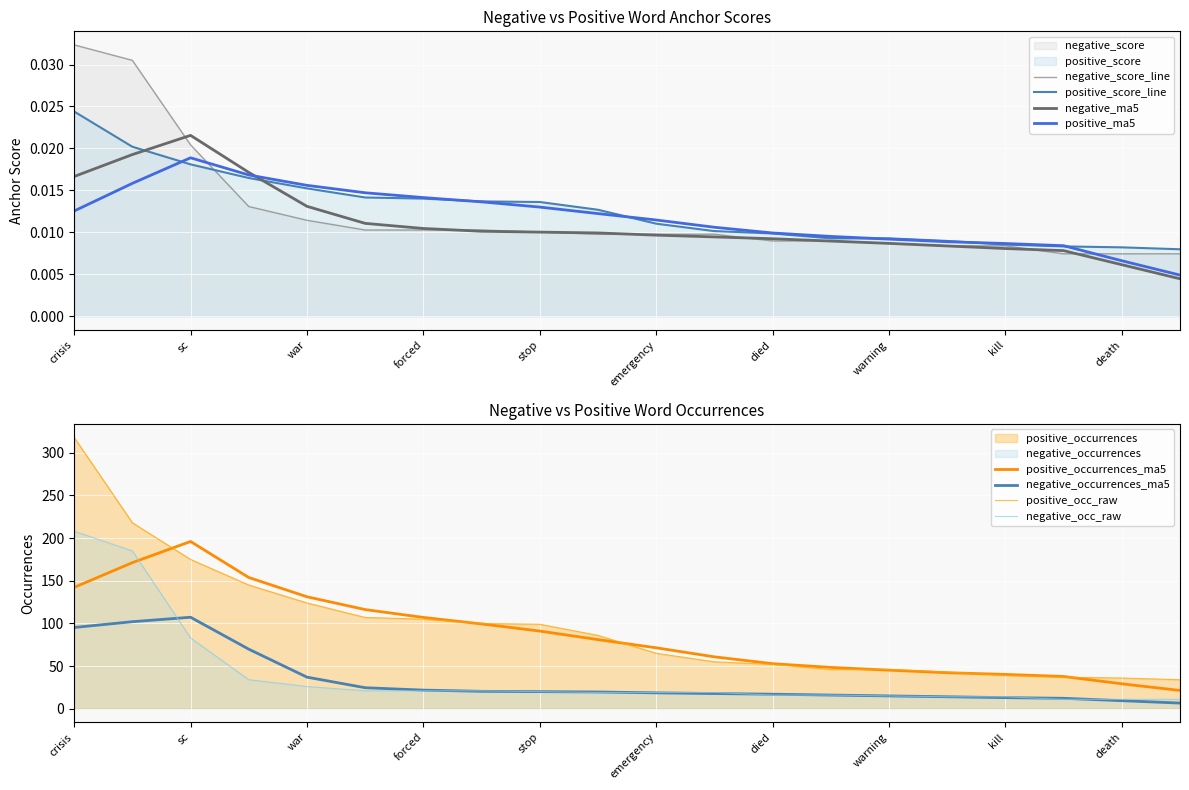

Between died and 17, which is larger?

died